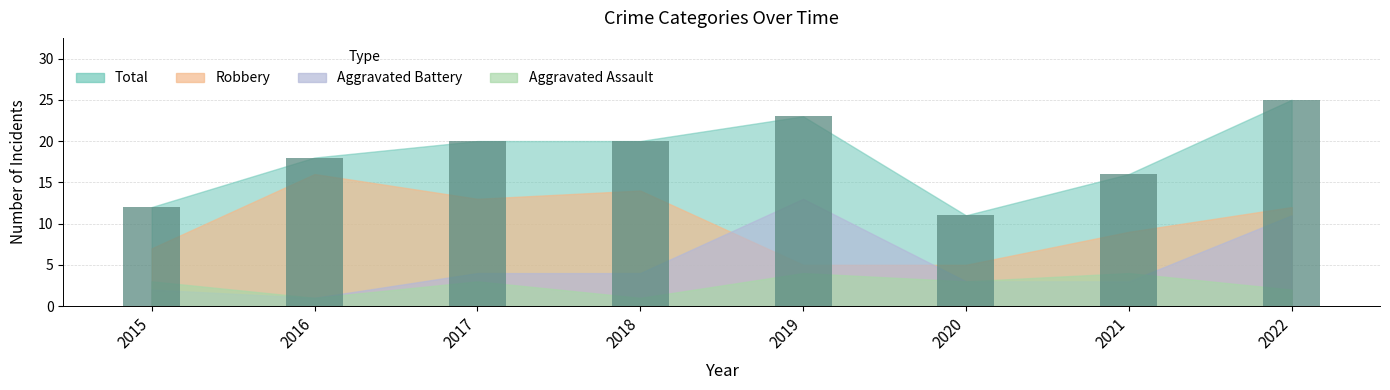

Count the values in the range 16 to 23.

5